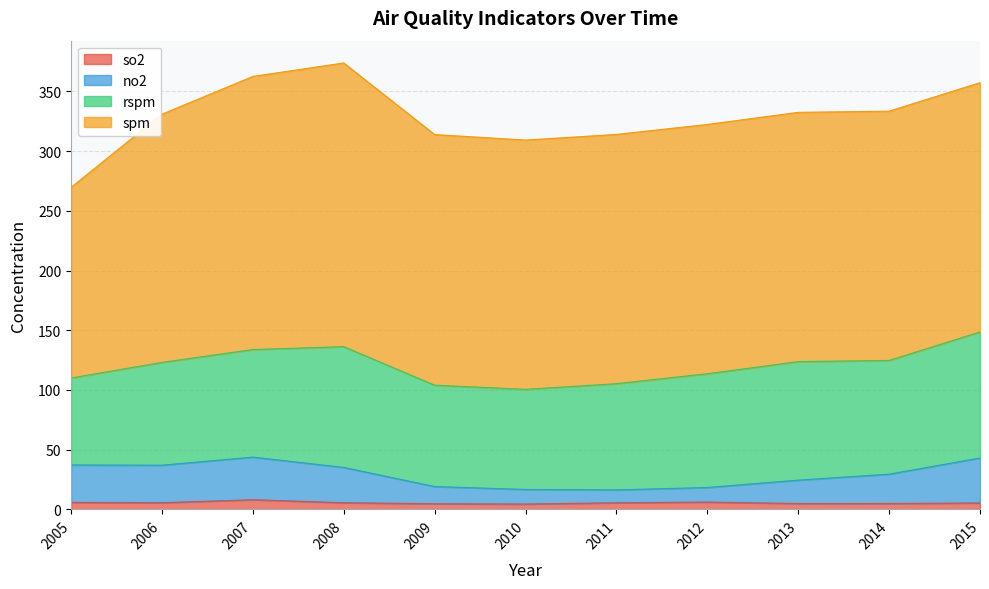

The value of so2 at 2014 is 3.1. True or false?

False